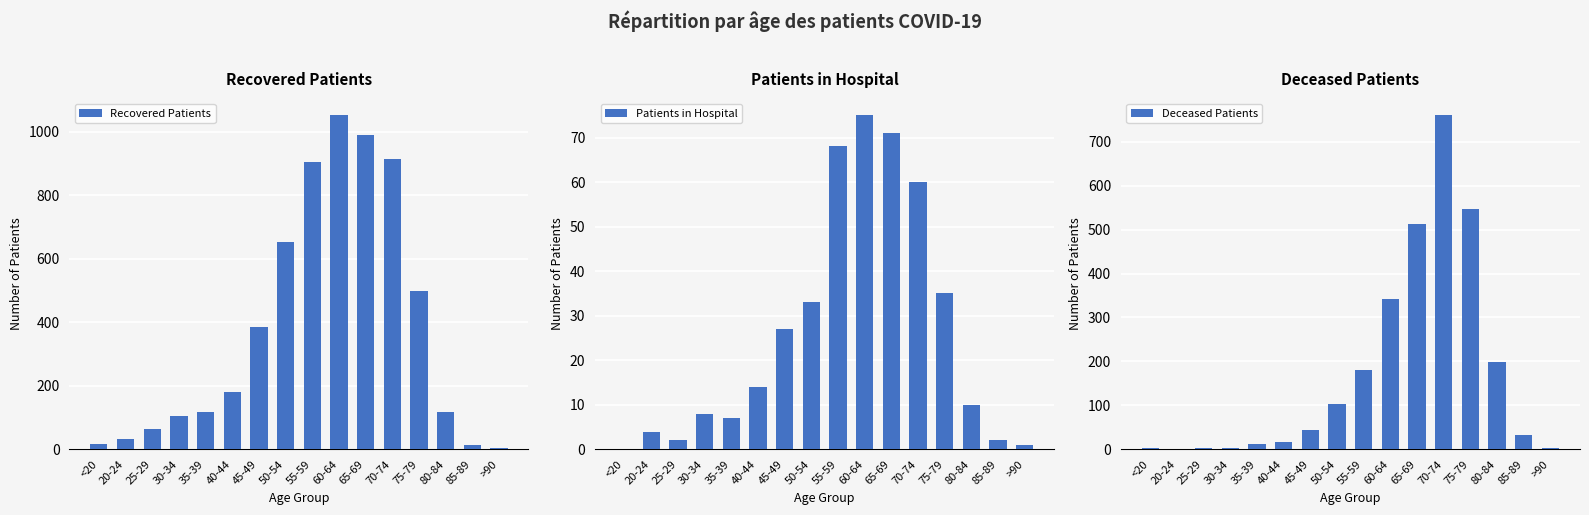

What is the average value of the Recovered Patients series?

378